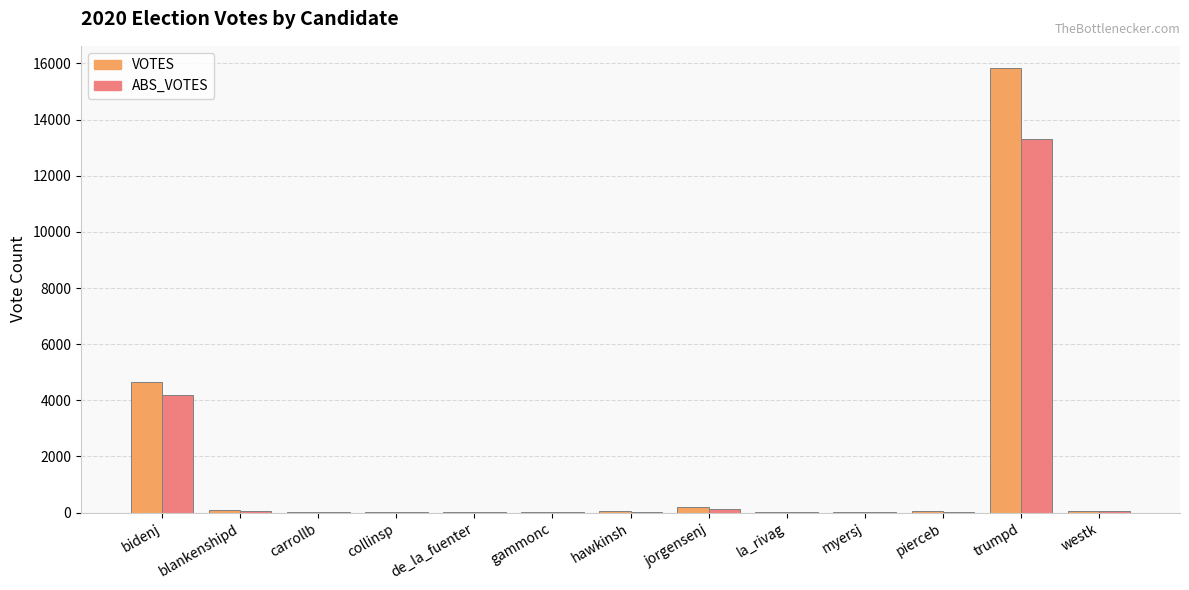

What are all the series names shown in the legend?

VOTES, ABS_VOTES